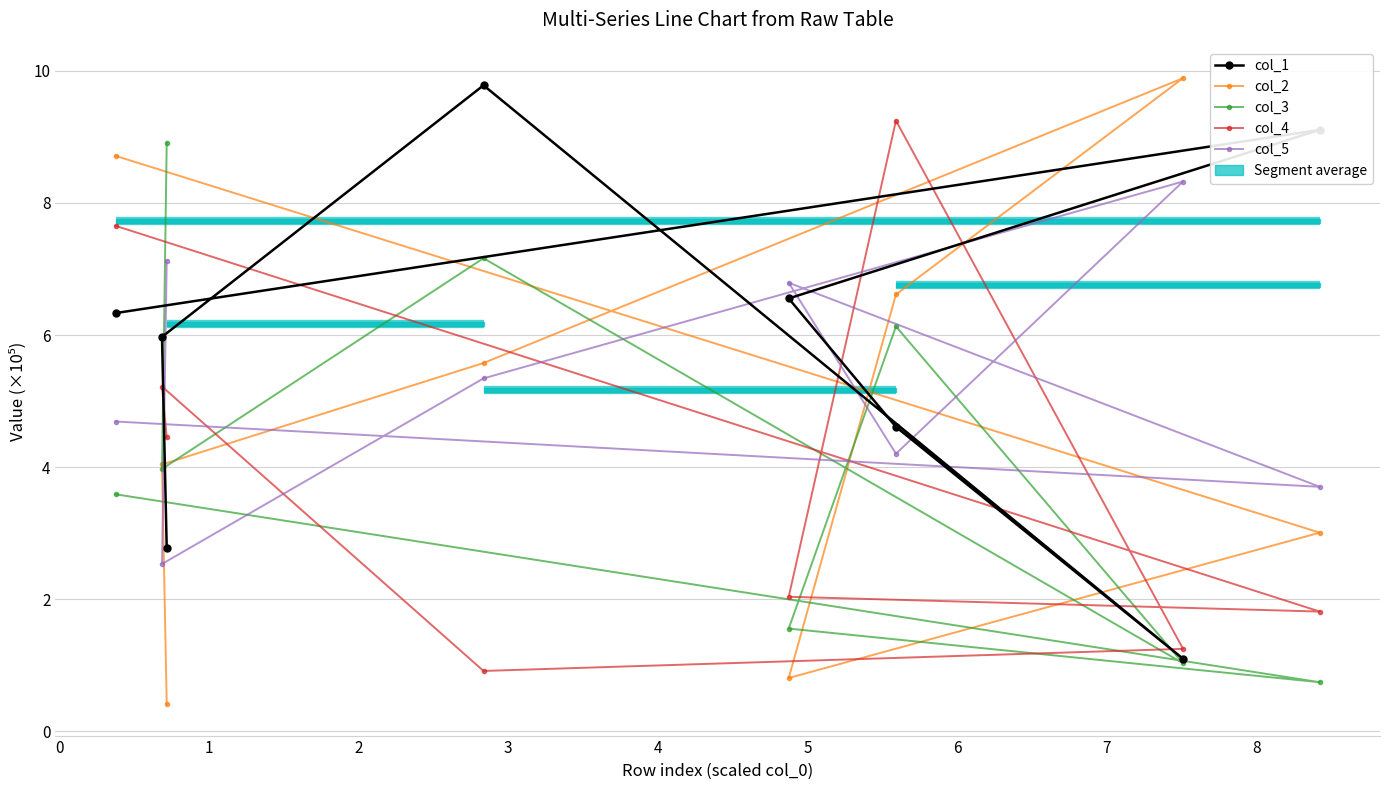

Which series has the largest range (max minus min)?

col_2